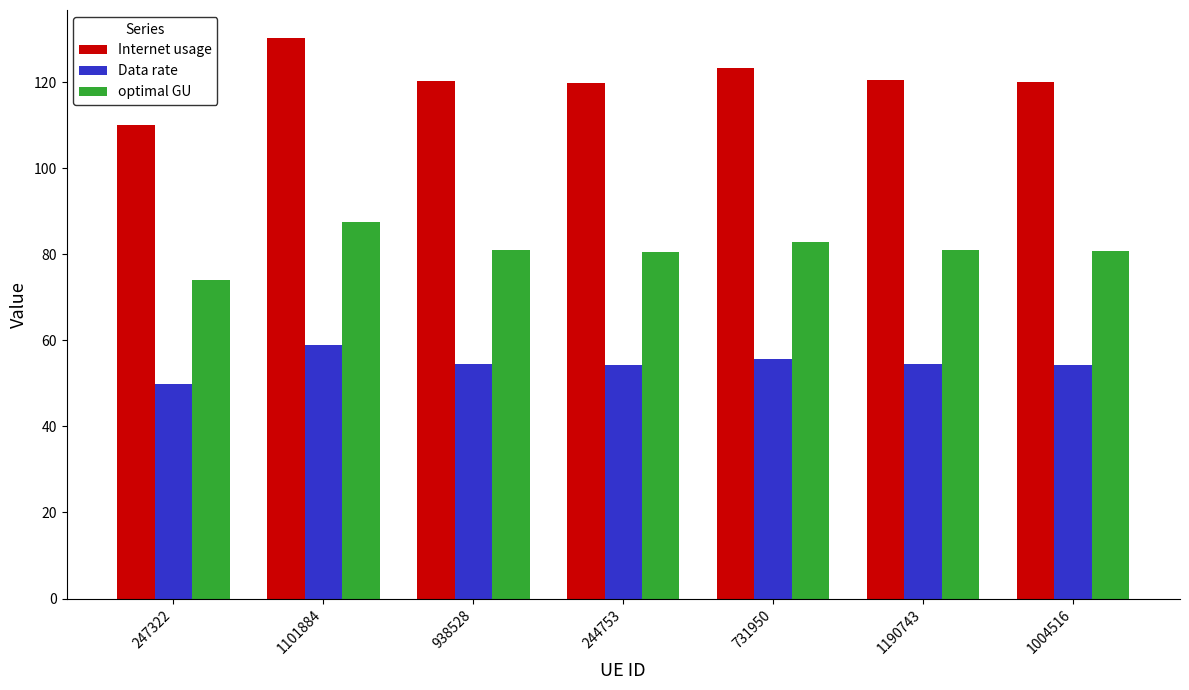

What are all the series names shown in the legend?

Internet usage, Data rate, optimal GU